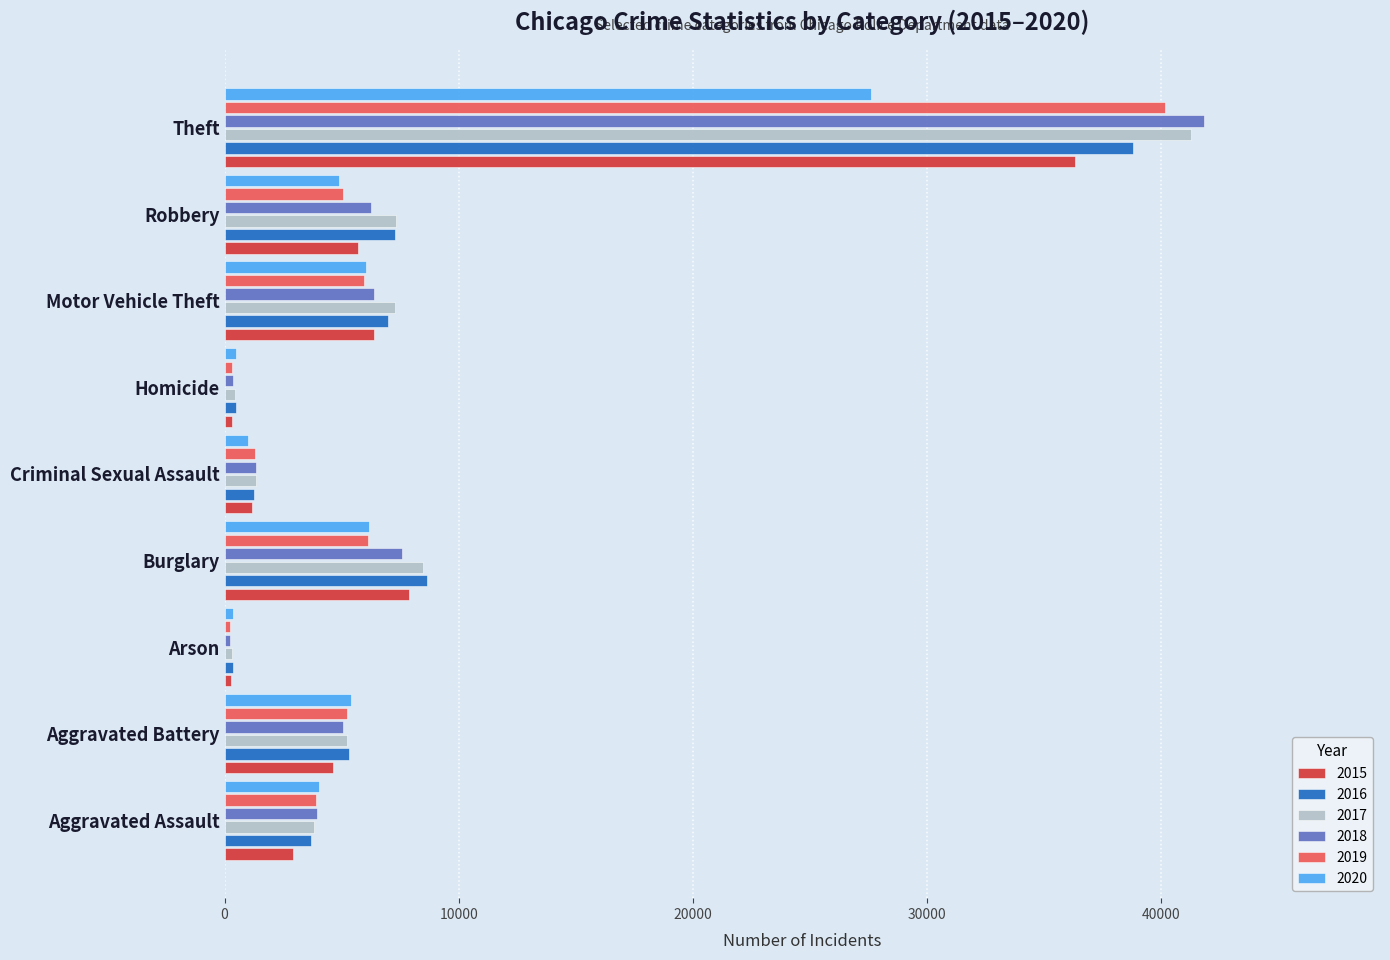

At which label does 2018 reach its peak?

Theft